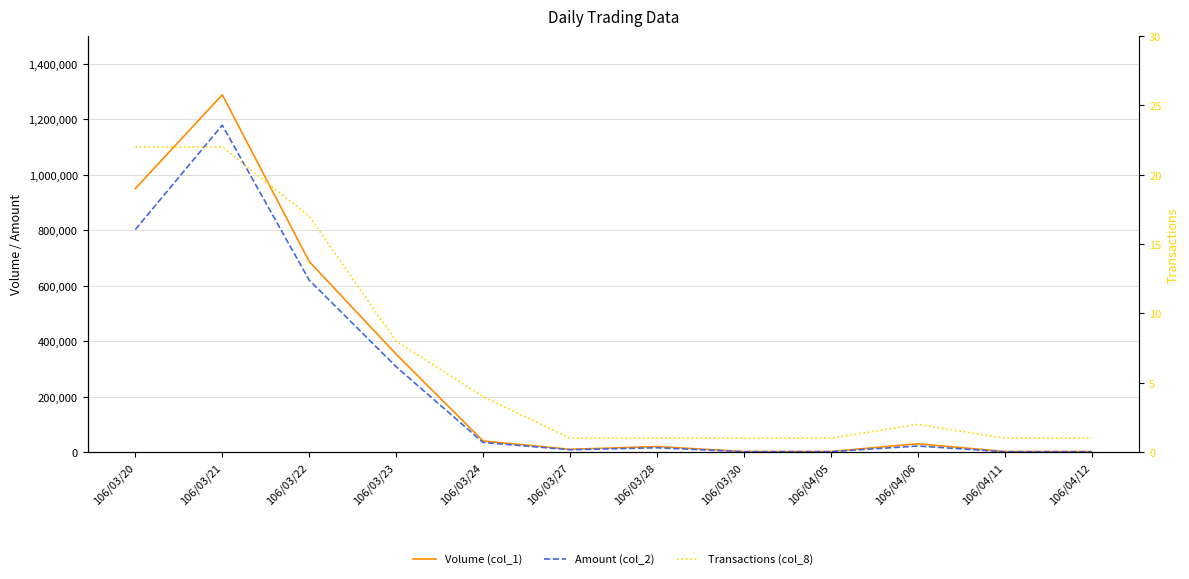

Reading right to left, what are all the values shown in this chart?

Volume (col_1): 106/04/12=2000	106/04/11=2000	106/04/06=30000	106/04/05=2000	106/03/30=2000	106/03/28=20000	106/03/27=10000	106/03/24=40000	106/03/23=353000	106/03/22=687000	106/03/21=1288000	106/03/20=950000
Amount (col_2): 106/04/12=1260	106/04/11=1340	106/04/06=22000	106/04/05=1520	106/03/30=1480	106/03/28=15600	106/03/27=8500	106/03/24=34800	106/03/23=307860	106/03/22=619870	106/03/21=1178500	106/03/20=802250
Transactions (col_8): 106/04/12=1	106/04/11=1	106/04/06=2	106/04/05=1	106/03/30=1	106/03/28=1	106/03/27=1	106/03/24=4	106/03/23=8	106/03/22=17	106/03/21=22	106/03/20=22